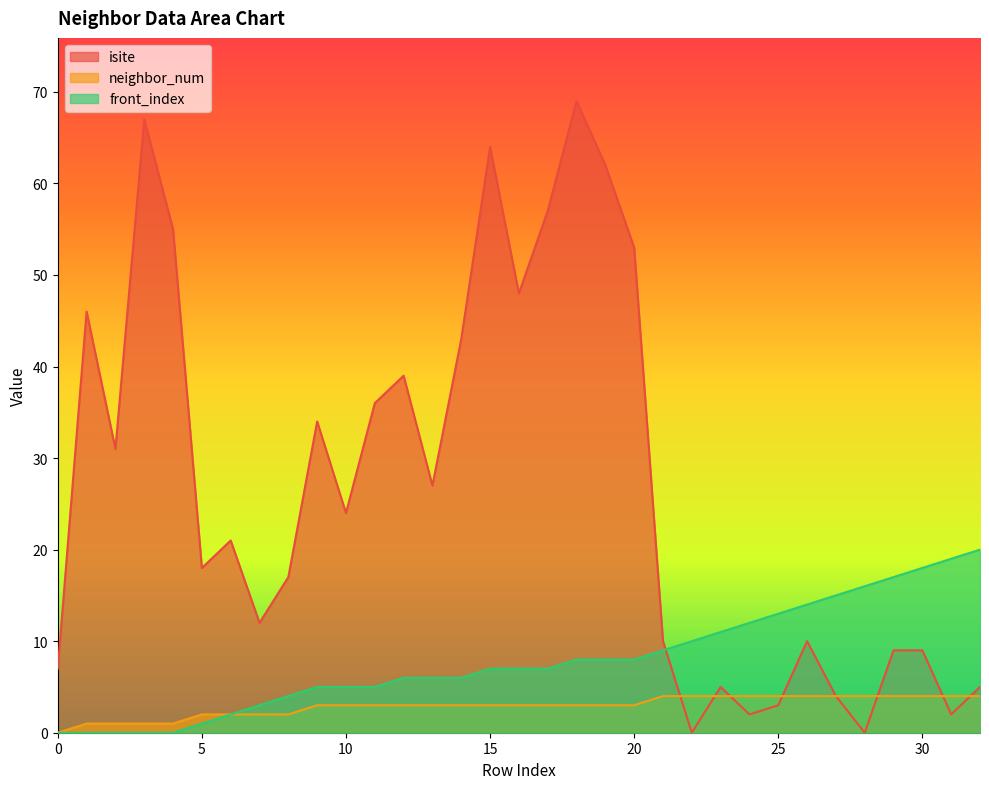

Rank the series at 16 from lowest to highest value.

neighbor_num, front_index, isite